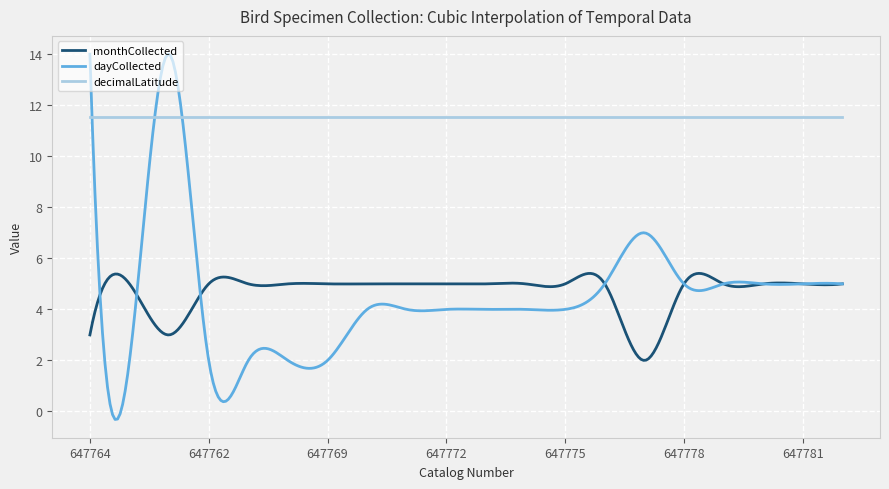

Which series has the largest range (max minus min)?

dayCollected